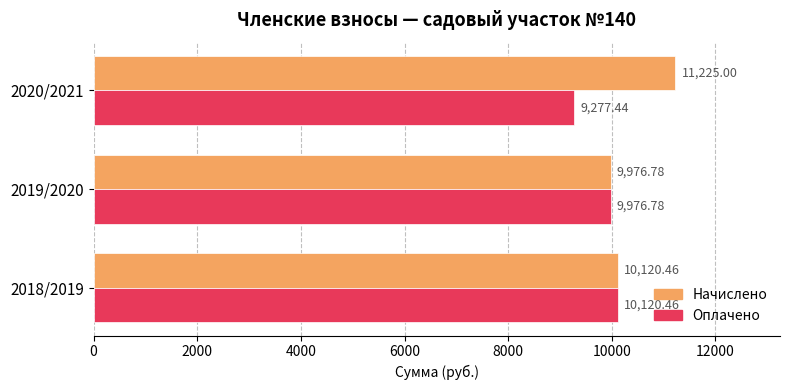

Rank the series by their average value, from highest to lowest.

Начислено, Оплачено